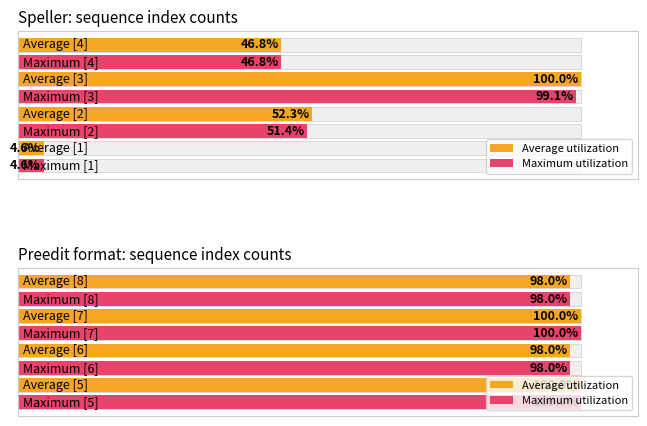

What is the maximum value shown in the chart?

100.0